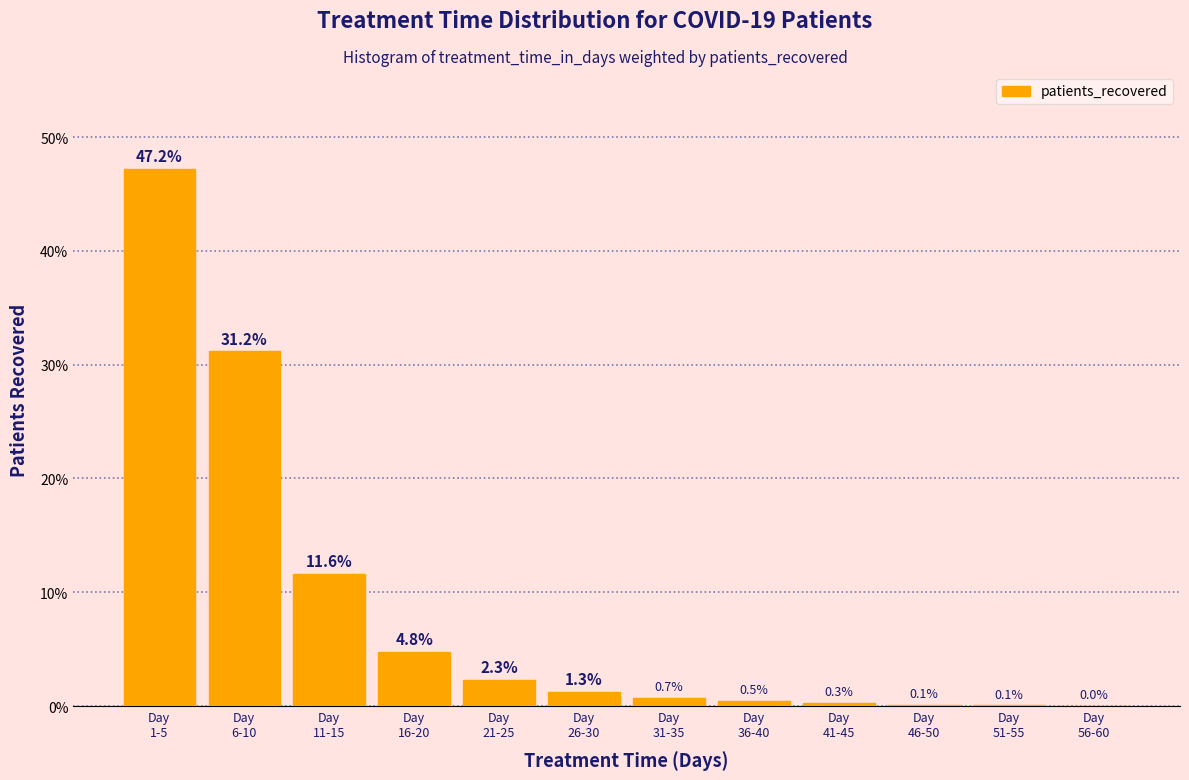

What is the greatest value displayed?

47.2